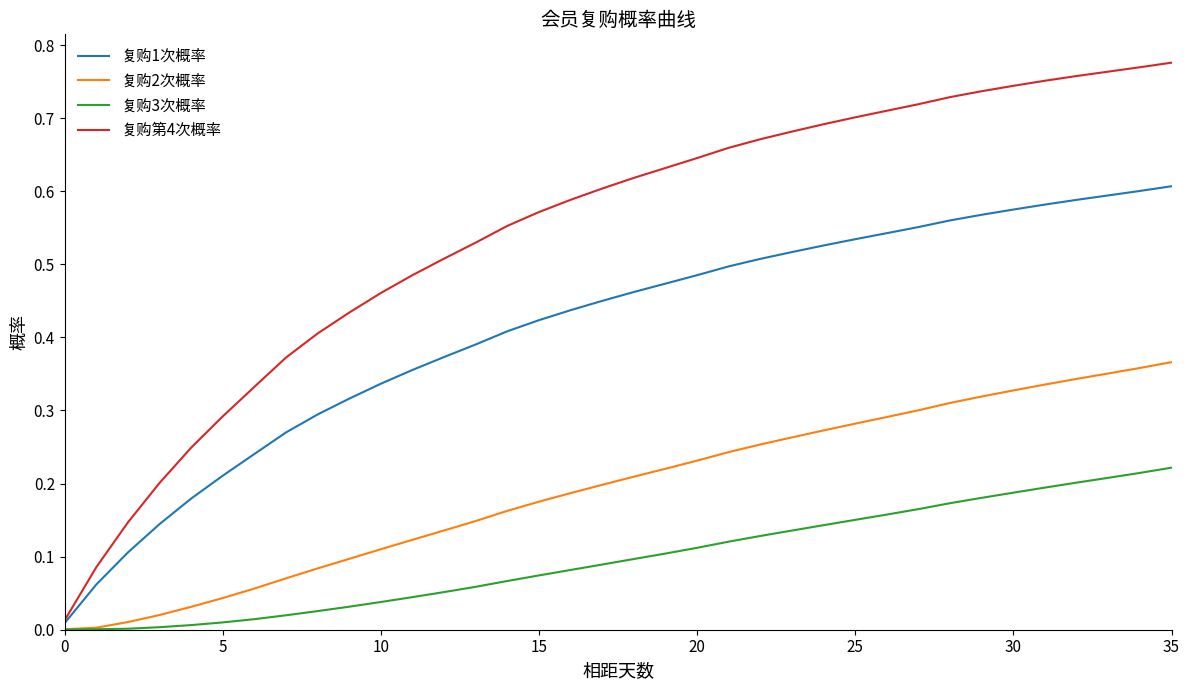

Does the chart display data point markers on the line(s)?

No